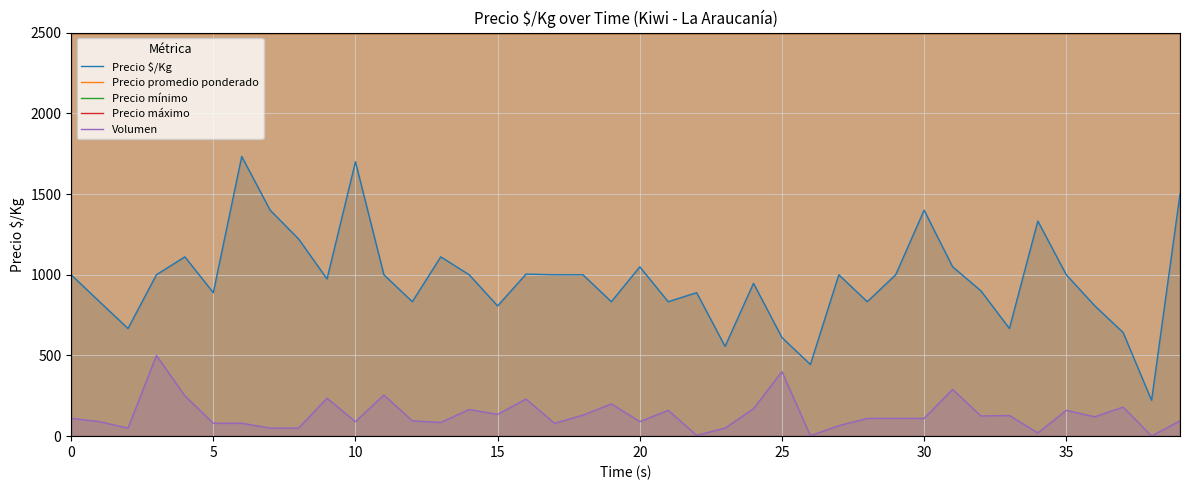

What is the average value of the Precio promedio ponderado series?

2500